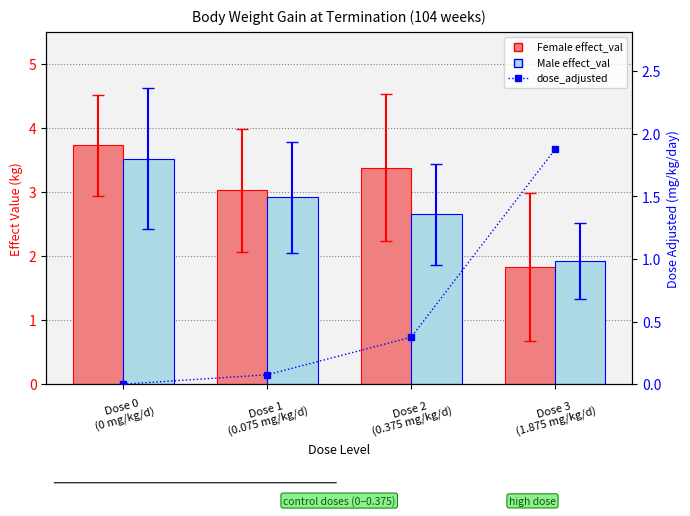

Count the number of data series in this chart.

3